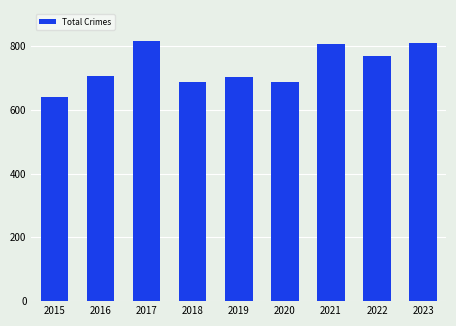

What is the change in value from 2019 to 2023?

+108